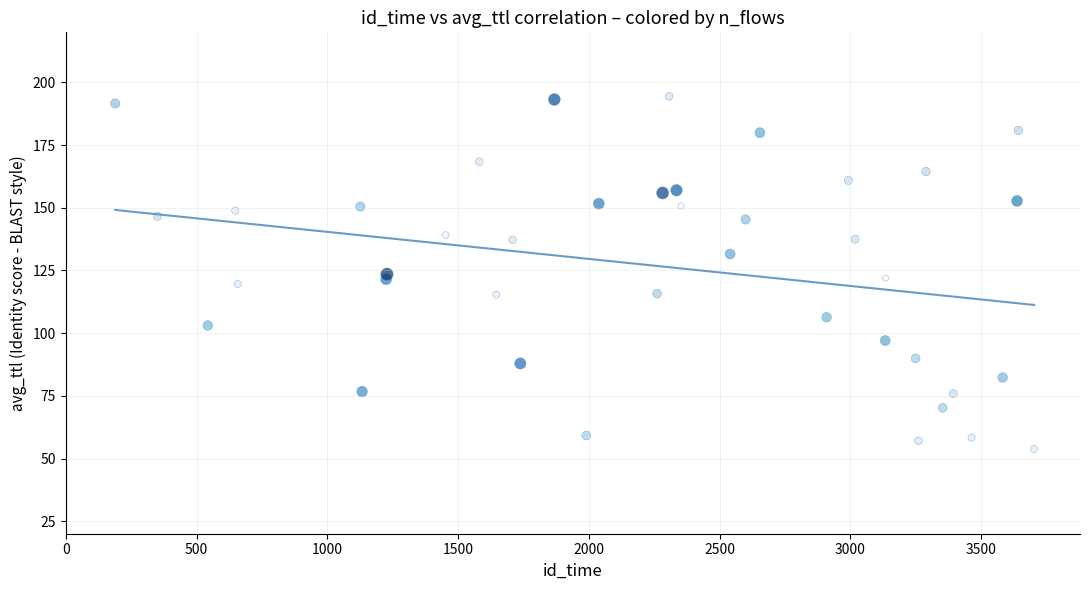

What is the range of X values (max minus min)?

3513.0